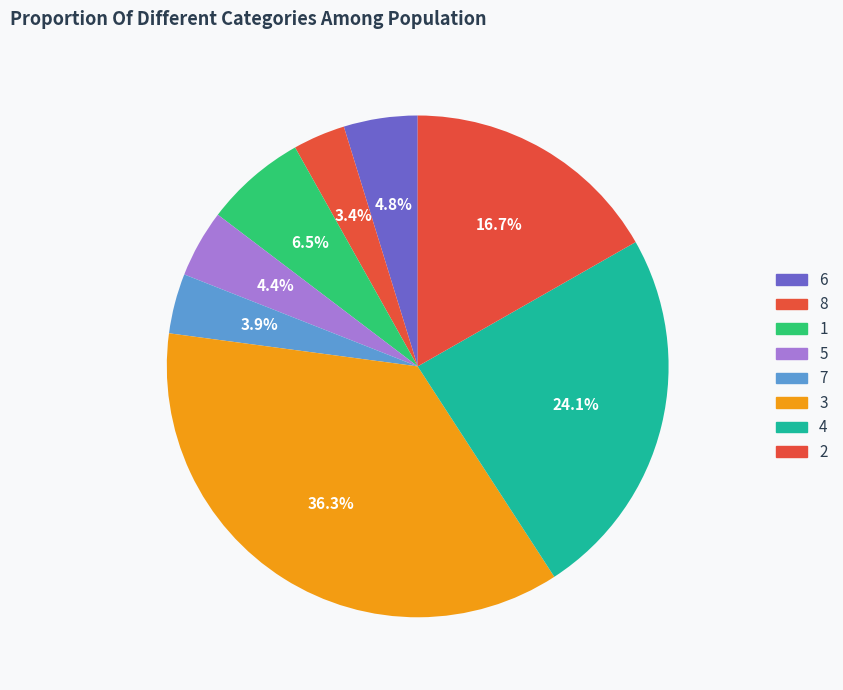

Rank the categories by value from lowest to highest.

8, 7, 5, 6, 1, 2, 4, 3